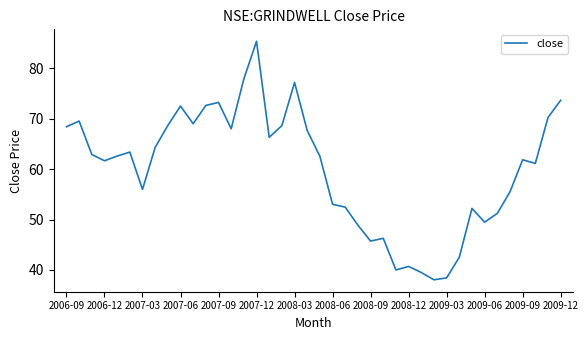

What is the difference between the second highest and minimum values?

39.9